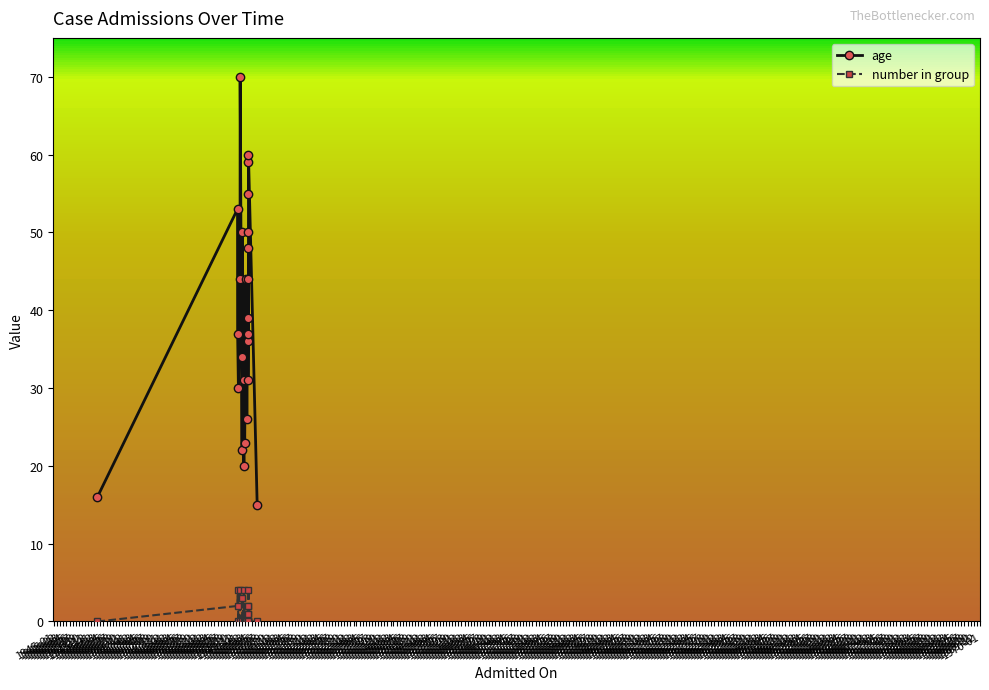

What is the maximum value shown in the chart?

70